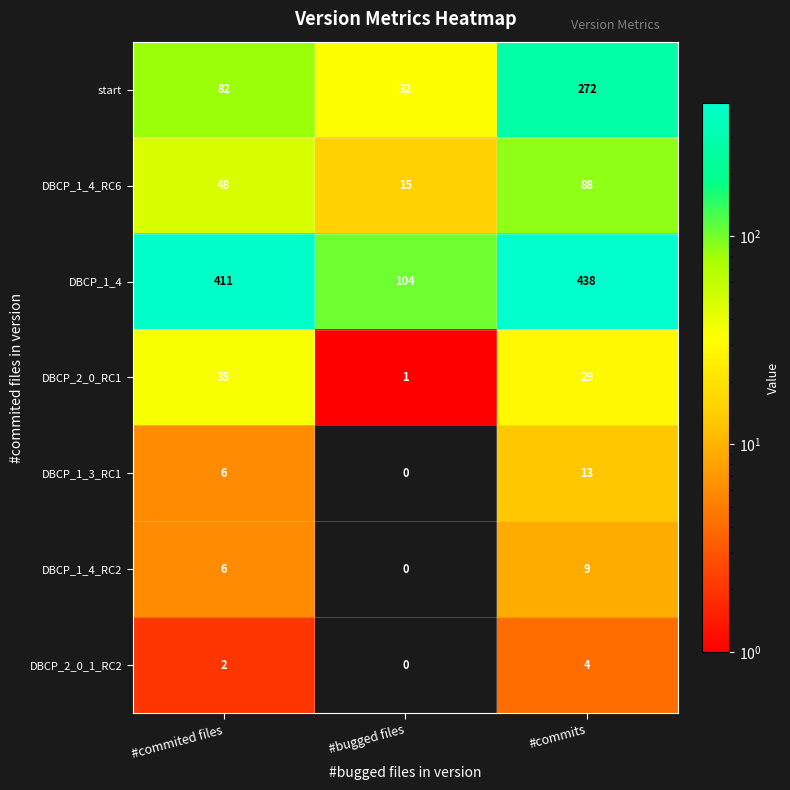

What is the difference between the DBCP_2_0_1_RC2 values at #bugged files and #commits?

4